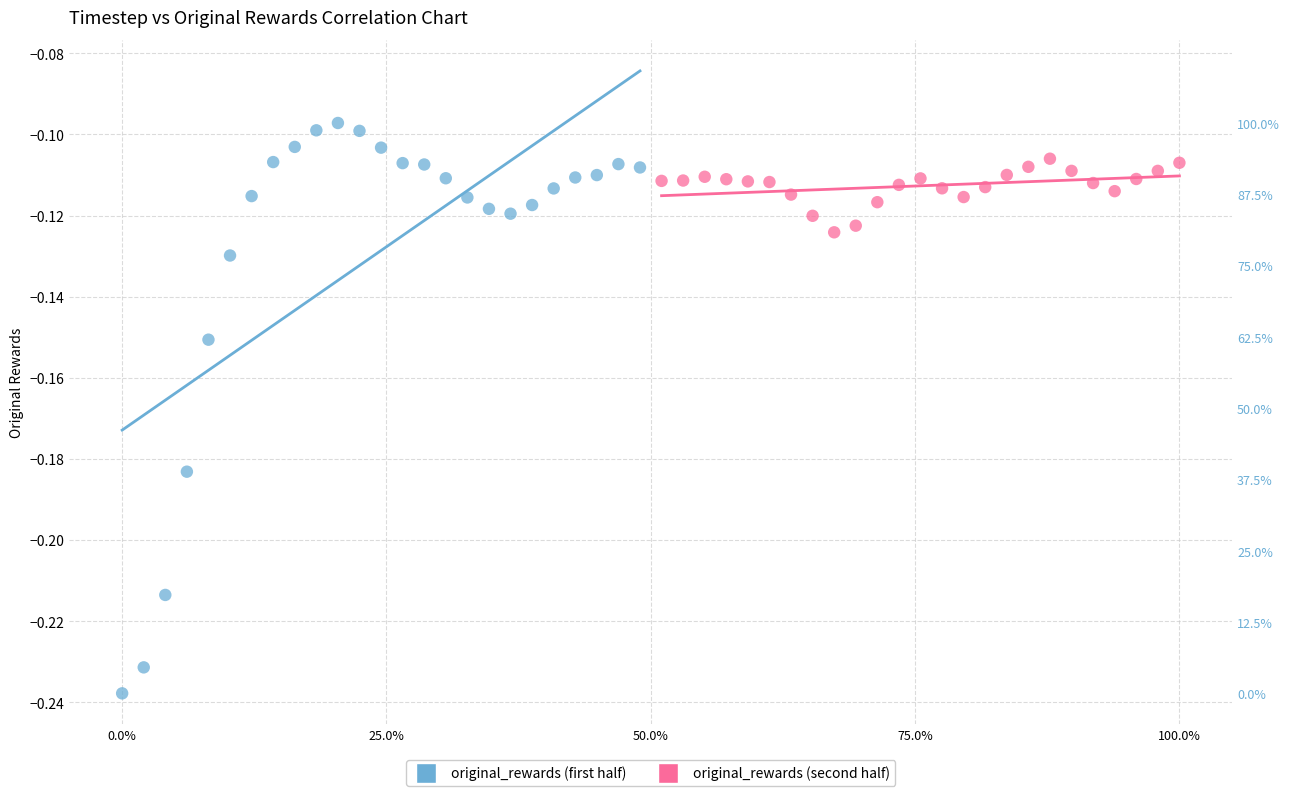

Which series contains the lowest Y value?

original_rewards (first half)